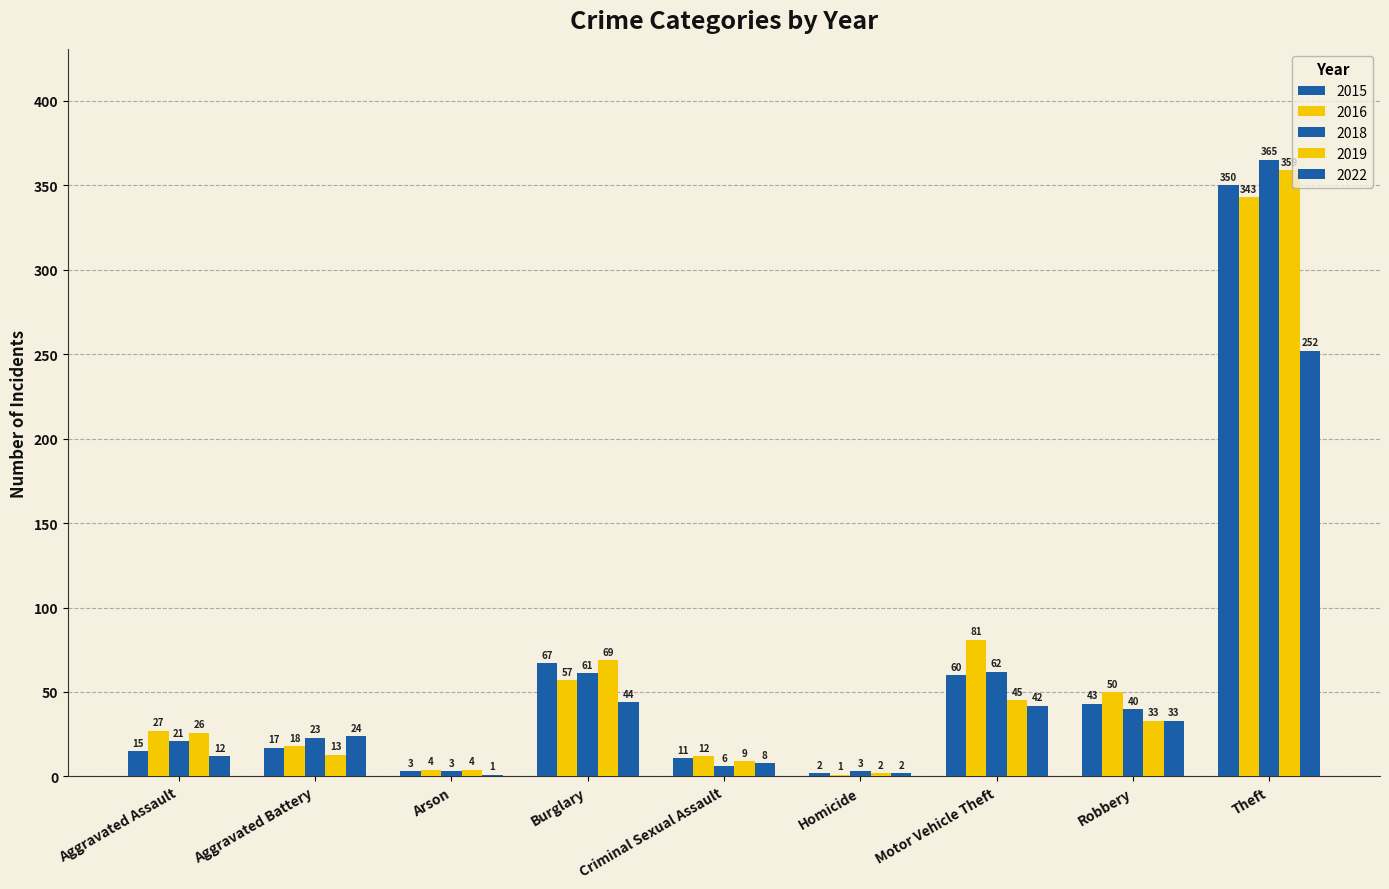

Reading right to left, extract all data points from this chart.

2015: Theft=350	Robbery=43	Motor Vehicle Theft=60	Homicide=2	Criminal Sexual Assault=11	Burglary=67	Arson=3	Aggravated Battery=17	Aggravated Assault=15
2016: Theft=343	Robbery=50	Motor Vehicle Theft=81	Homicide=1	Criminal Sexual Assault=12	Burglary=57	Arson=4	Aggravated Battery=18	Aggravated Assault=27
2018: Theft=365	Robbery=40	Motor Vehicle Theft=62	Homicide=3	Criminal Sexual Assault=6	Burglary=61	Arson=3	Aggravated Battery=23	Aggravated Assault=21
2019: Theft=359	Robbery=33	Motor Vehicle Theft=45	Homicide=2	Criminal Sexual Assault=9	Burglary=69	Arson=4	Aggravated Battery=13	Aggravated Assault=26
2022: Theft=252	Robbery=33	Motor Vehicle Theft=42	Homicide=2	Criminal Sexual Assault=8	Burglary=44	Arson=1	Aggravated Battery=24	Aggravated Assault=12